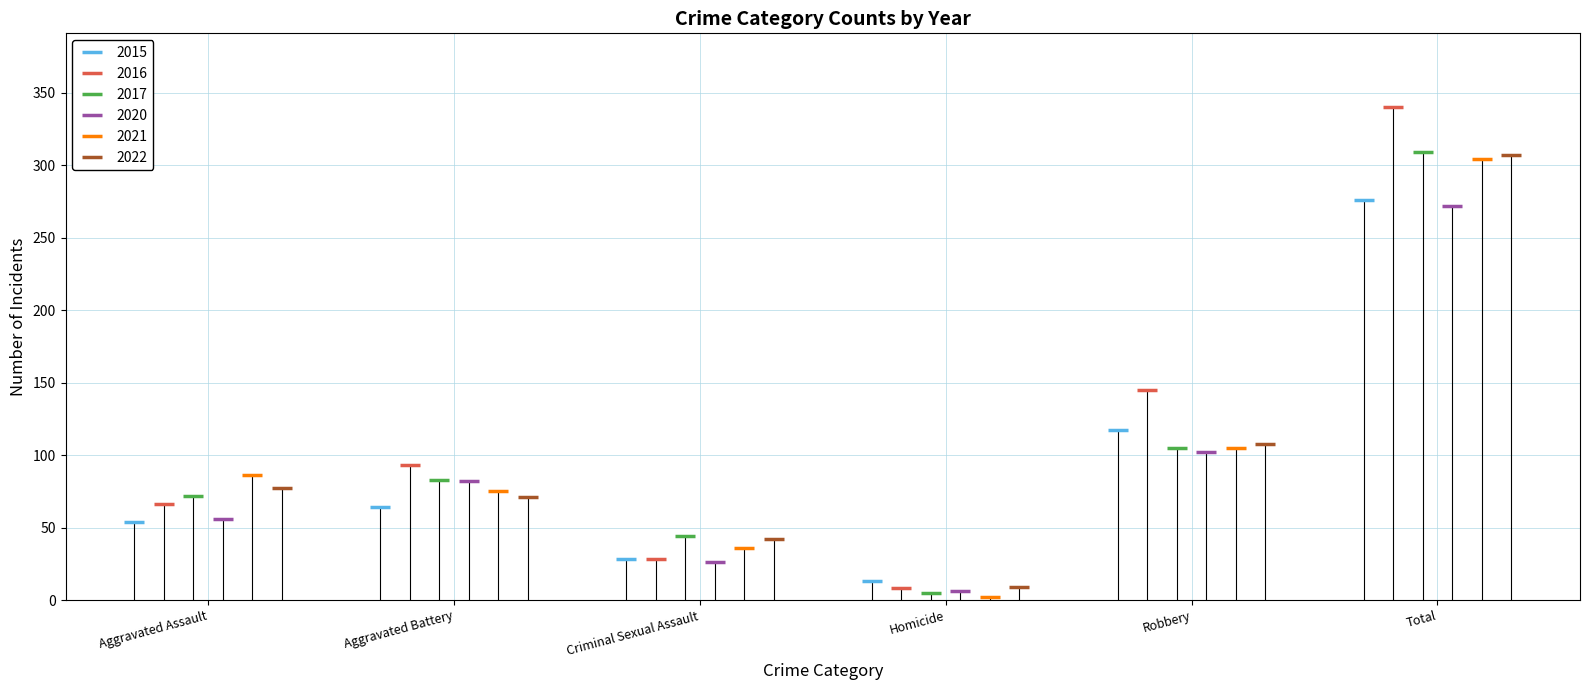

Is the value of 2015 at Aggravated Battery greater than the value of 2022 at Homicide?

Yes